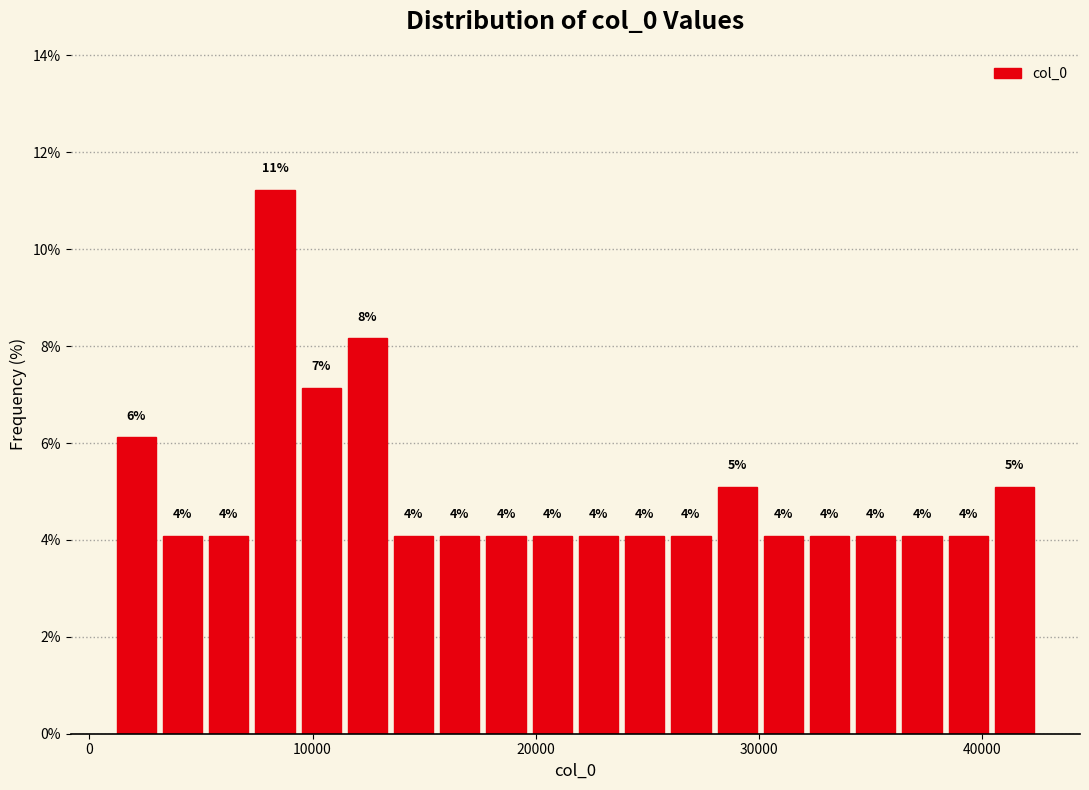

Read against the x-axis, roughly where is the centre of the tallest bar?

8000